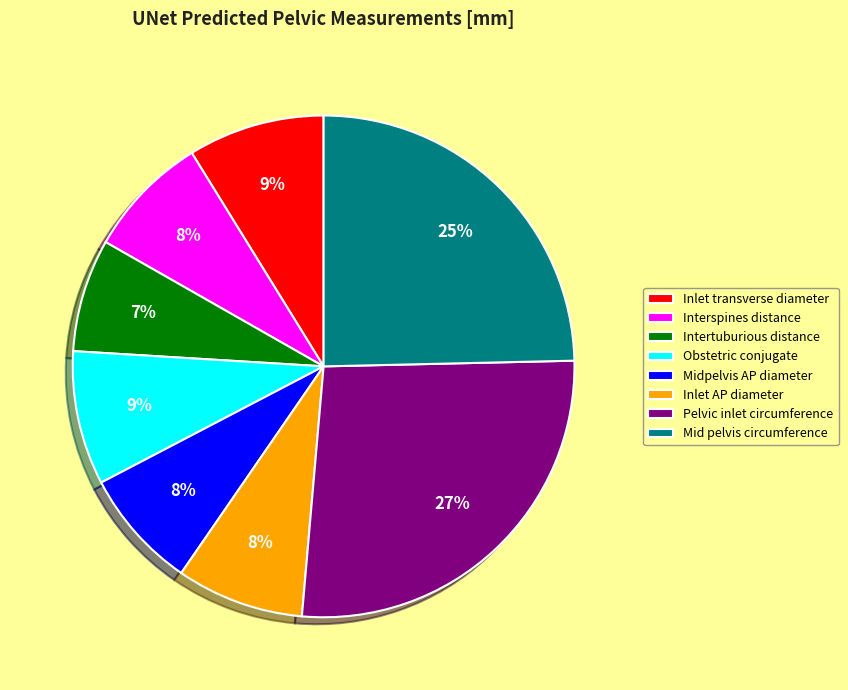

Approximately how many times larger is the value at Intertuburious distance compared to Pelvic inlet circumference?

0.3